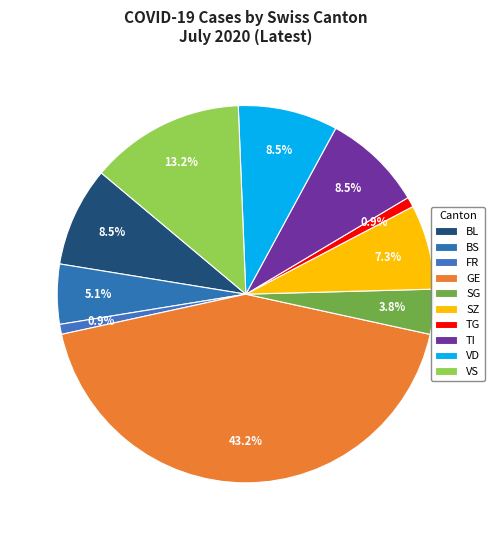

Count the number of slices in the pie.

10